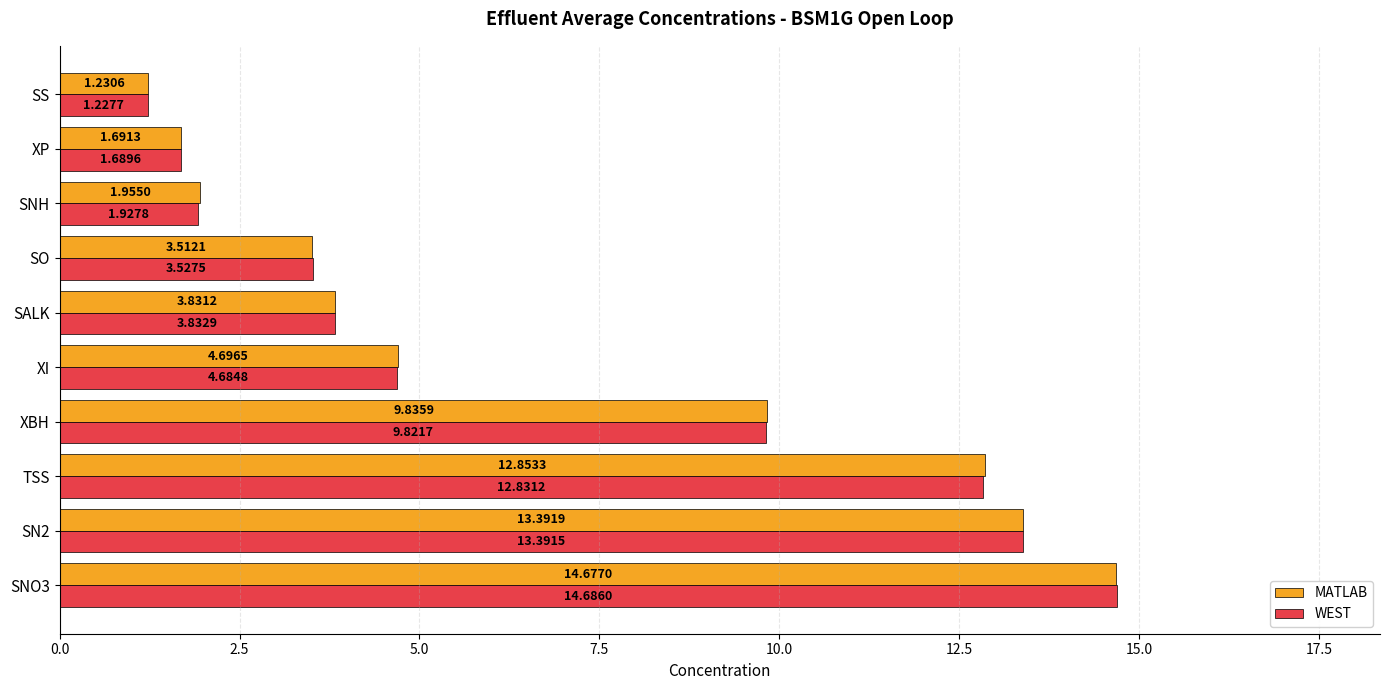

What is the average value of the MATLAB series?

6.8